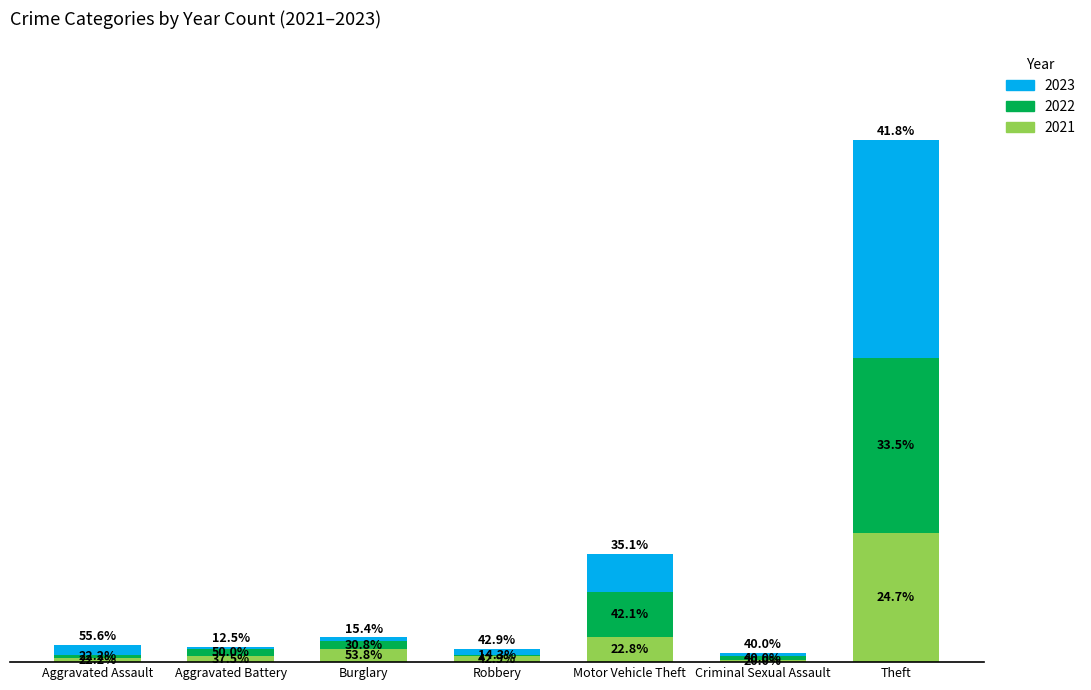

What is the difference between the 2023 values at Aggravated Assault and Aggravated Battery?

4